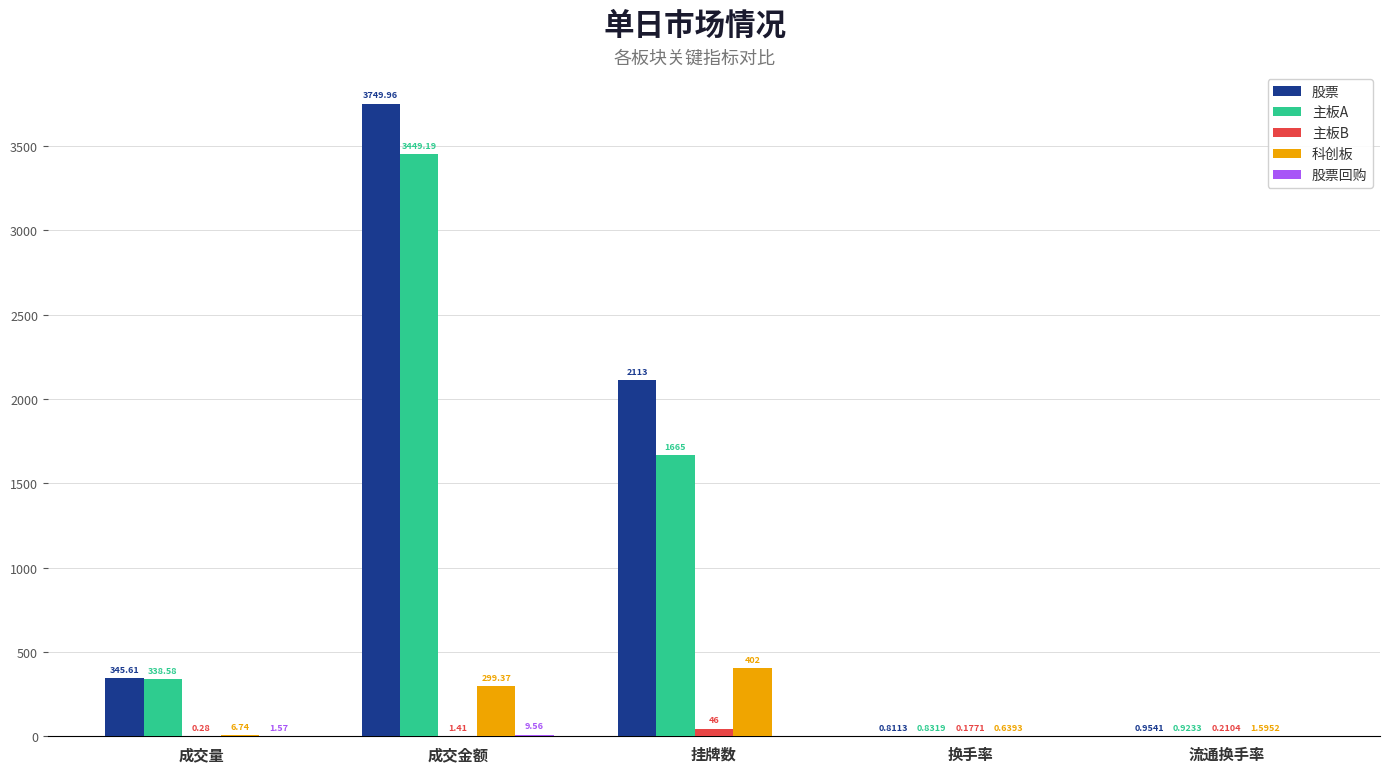

Which category has the highest value in the 主板B series?

挂牌数